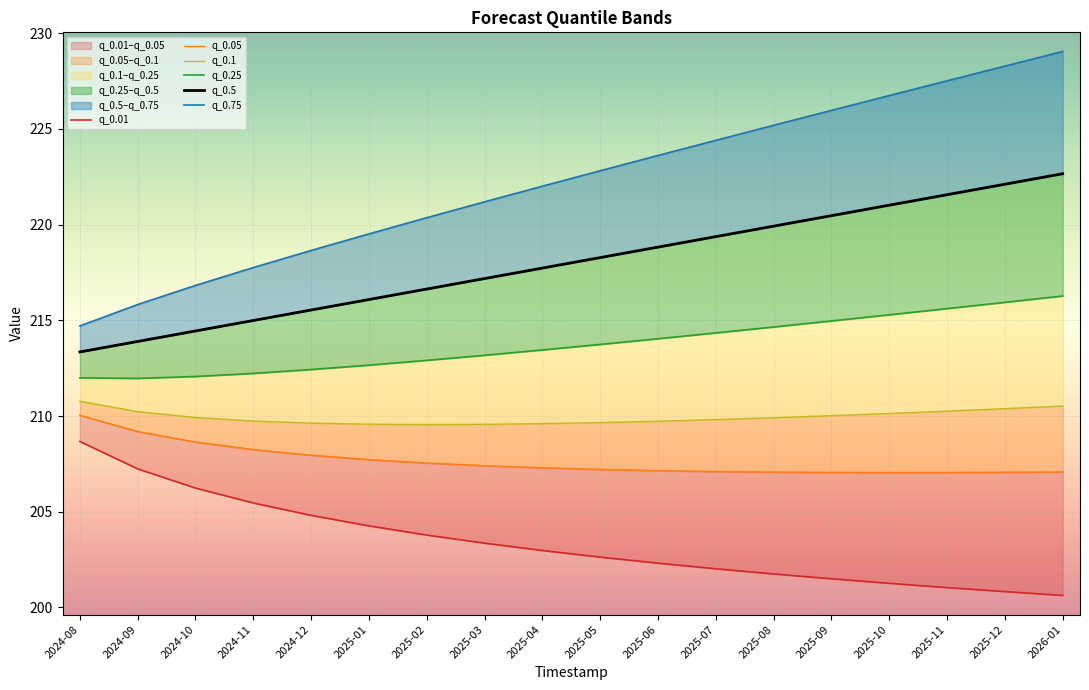

True or false: q_0.25 and q_0.75 cross at least once.

False